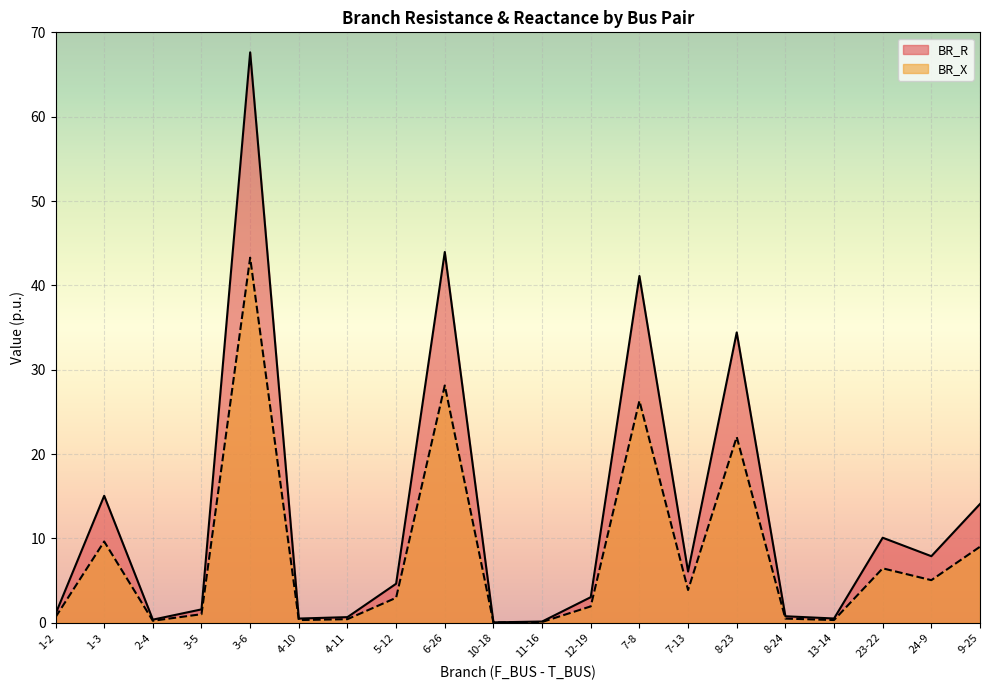

True or false: BR_R and BR_X intersect in this chart.

False